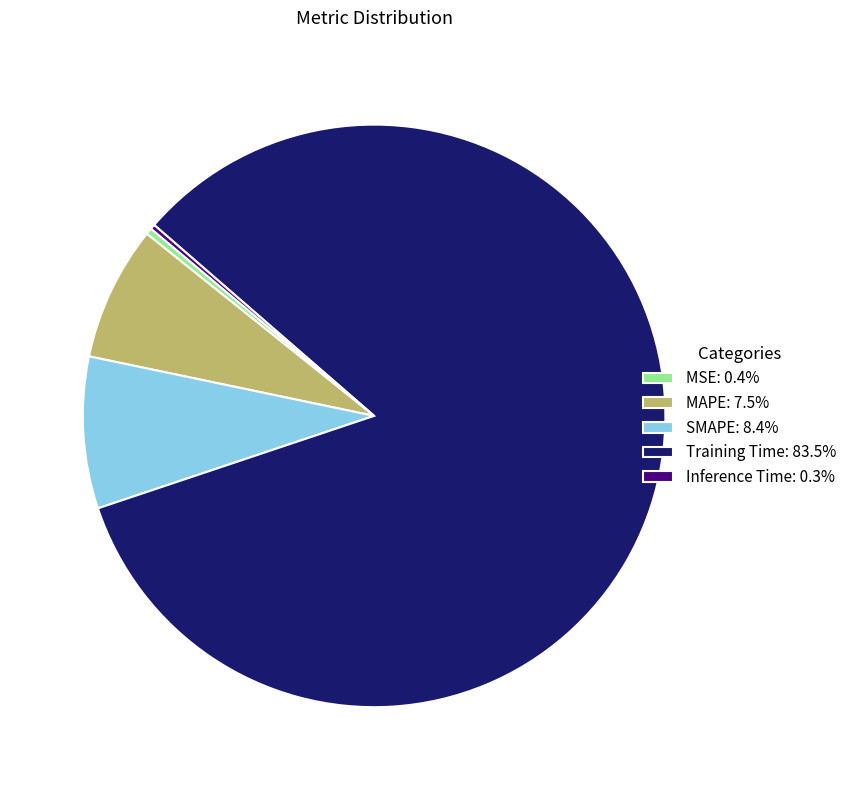

Combined, do Training Time: 83.5% and MSE: 0.4% account for over 50%?

Yes